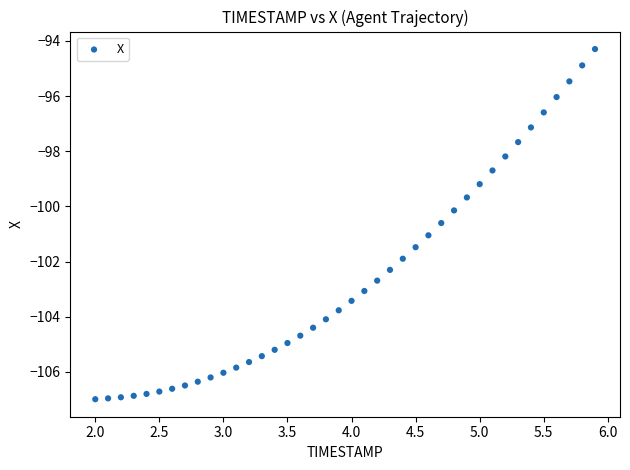

What is the range of X values (max minus min)?

3.9